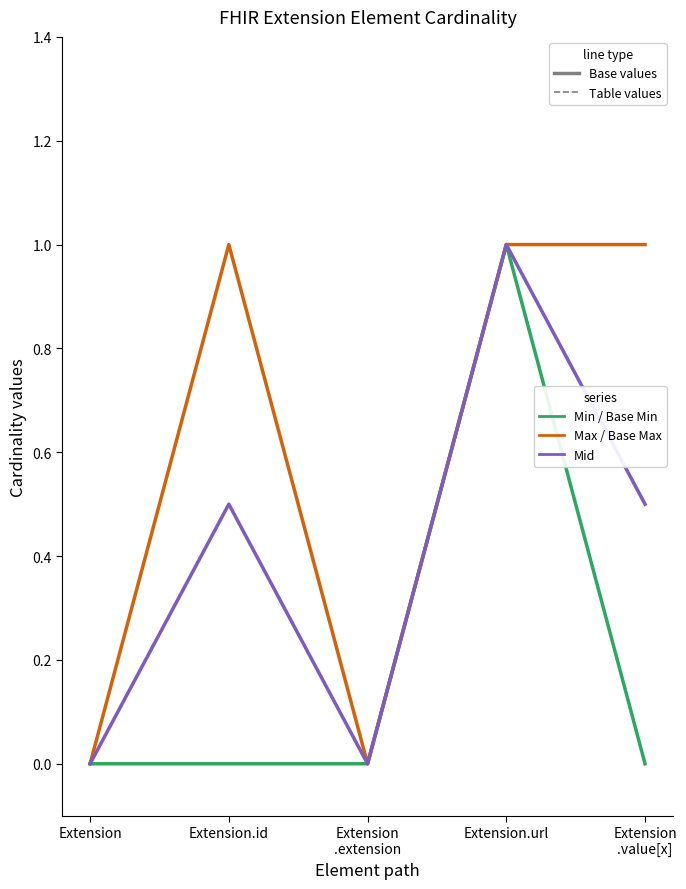

Reading left to right, what are all the values shown in this chart?

Base Min: Extension=0.0	Extension.id=0.0	Extension
.extension=0.0	Extension.url=1.0	Extension
.value[x]=0.0
Min: Extension=0.0	Extension.id=0.0	Extension
.extension=0.0	Extension.url=1.0	Extension
.value[x]=0.0
Base Max: Extension=0.0	Extension.id=1.0	Extension
.extension=0.0	Extension.url=1.0	Extension
.value[x]=1.0
Max: Extension=0.0	Extension.id=1.0	Extension
.extension=0.0	Extension.url=1.0	Extension
.value[x]=1.0
Base mid: Extension=0.0	Extension.id=0.5	Extension
.extension=0.0	Extension.url=1.0	Extension
.value[x]=0.5
Mid: Extension=0.0	Extension.id=0.5	Extension
.extension=0.0	Extension.url=1.0	Extension
.value[x]=0.5